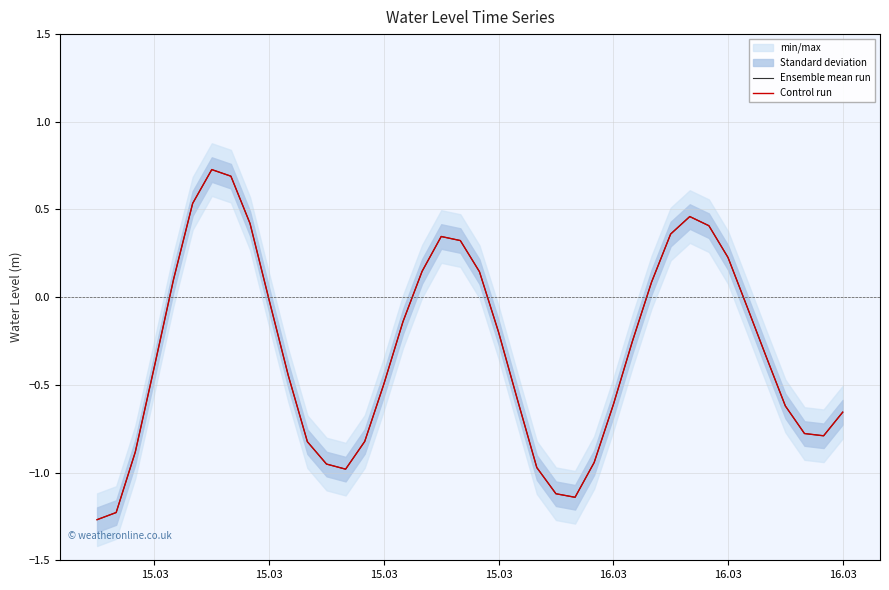

Reading right to left, what are all the values shown in this chart?

Ensemble mean run: -0.7	-0.8	-0.8	-0.6	-0.3	-0.1	0.2	0.4	0.5	0.4	0.1	-0.3	-0.6	-0.9	-1.1	-1.1	-1.0	-0.6	-0.2	0.1	0.3	0.3	0.1	-0.1	-0.5	-0.8	-1.0	-1.0	-0.8	-0.4	-0.0	0.4	0.7	0.7	0.5	0.1	-0.4	-0.9	-1.2	-1.3
Control run: -0.7	-0.8	-0.8	-0.6	-0.3	-0.1	0.2	0.4	0.5	0.4	0.1	-0.3	-0.6	-0.9	-1.1	-1.1	-1.0	-0.6	-0.2	0.1	0.3	0.3	0.1	-0.1	-0.5	-0.8	-1.0	-1.0	-0.8	-0.4	-0.0	0.4	0.7	0.7	0.5	0.1	-0.4	-0.9	-1.2	-1.3